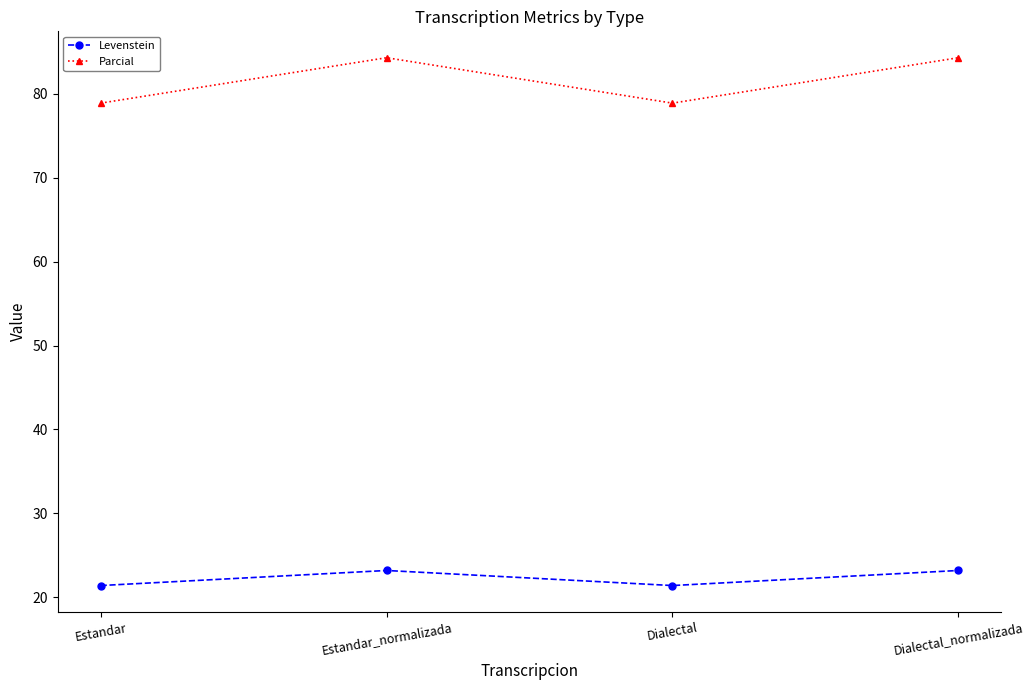

Reading right to left, transcribe all the data shown in this chart.

Levenstein: 23.2	21.4	23.2	21.4
Parcial: 84.3	78.9	84.3	78.9